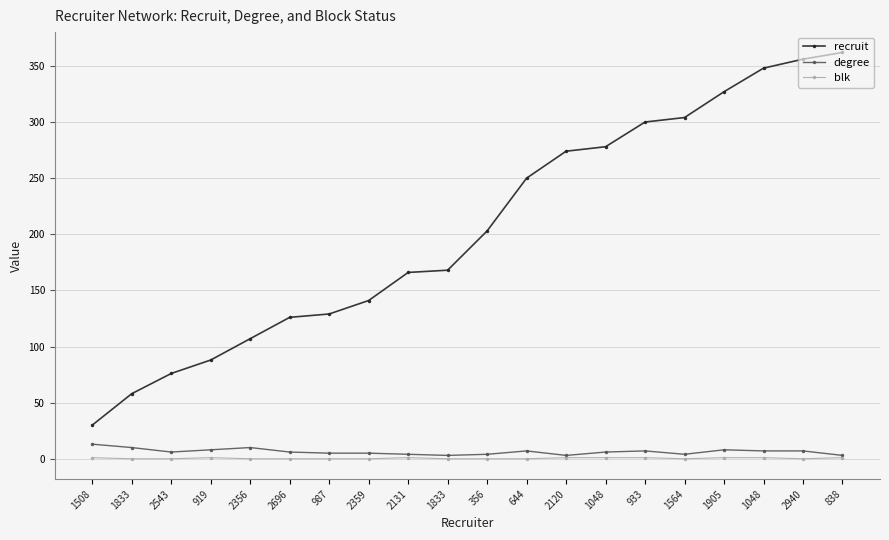

What are all the series names shown in the legend?

recruit, degree, blk